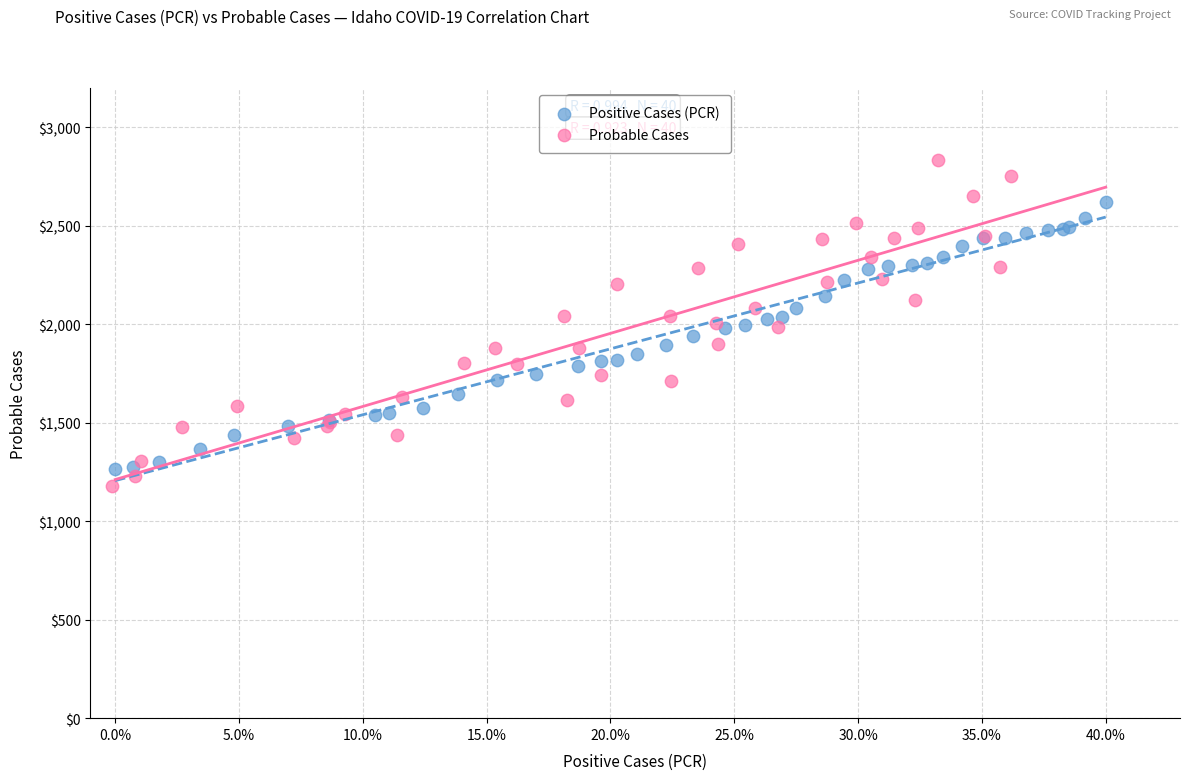

Which series contains the highest Y value?

Probable Cases